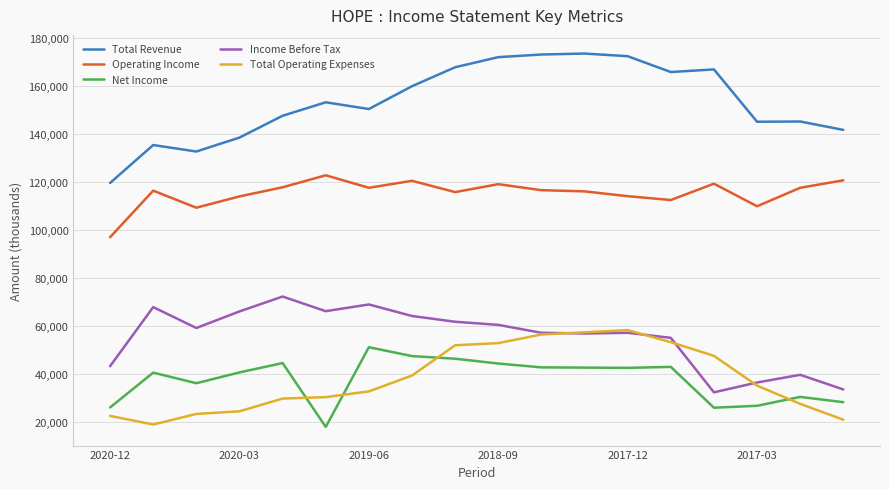

True or false: Operating Income and Net Income intersect in this chart.

False